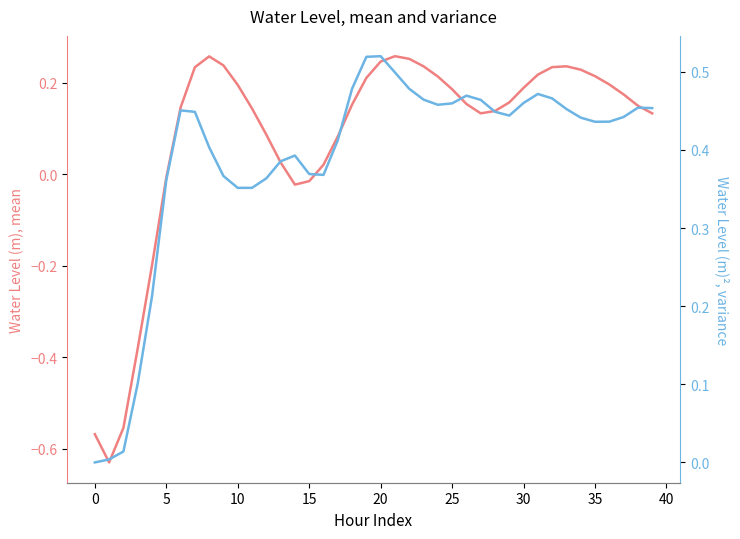

Is this an area chart (filled region under the line)?

No